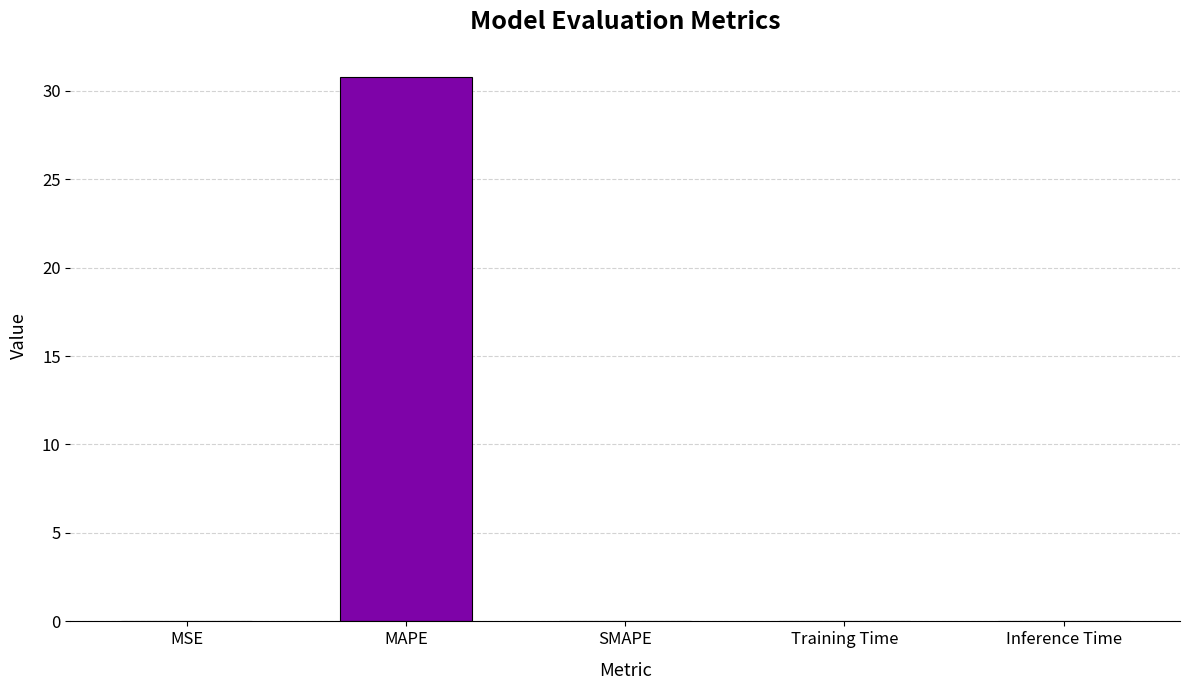

What is the greatest value displayed?

30.8